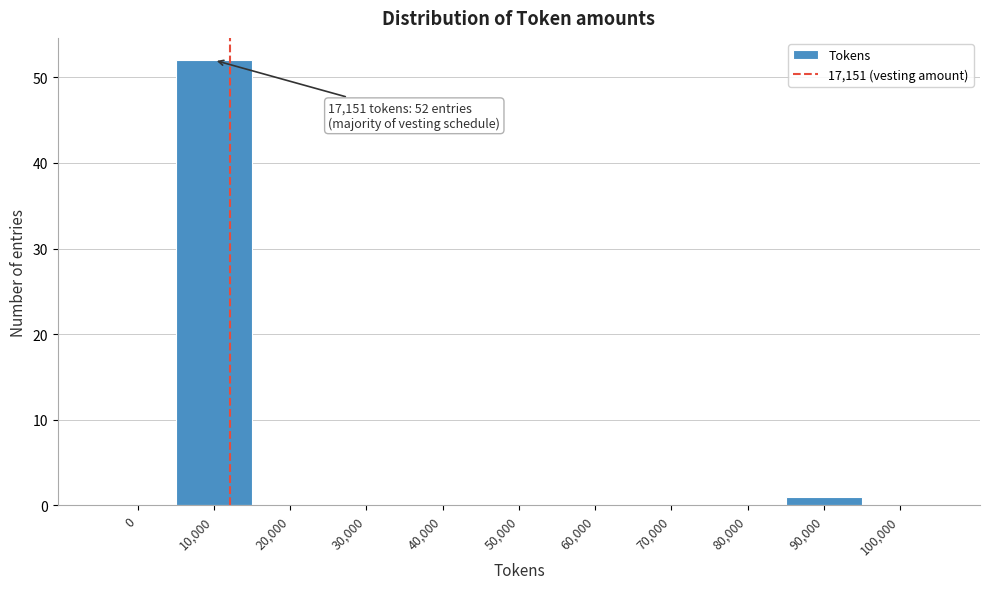

Reading left to right, list all the values displayed in this chart.

0=0	10,000=52	20,000=0	30,000=0	40,000=0	50,000=0	60,000=0	70,000=0	80,000=0	90,000=1	100,000=0